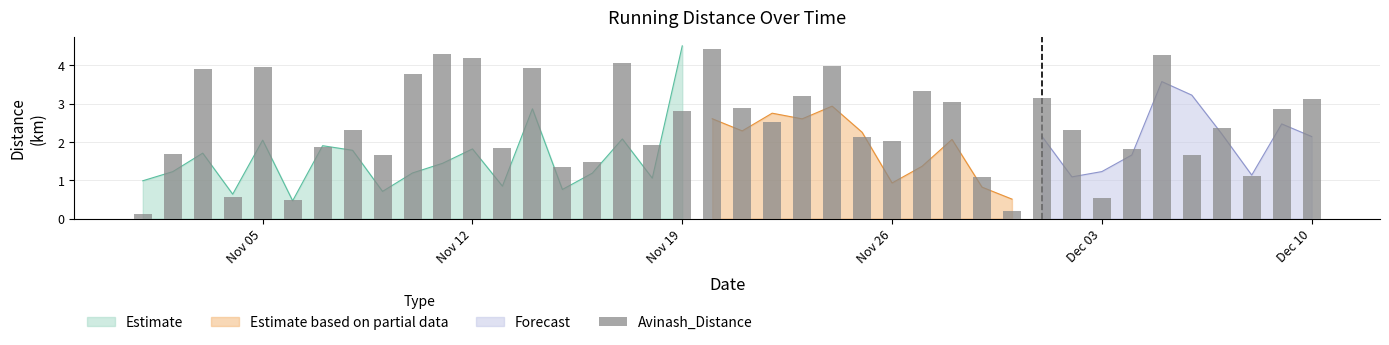

How many bars are there in total?

40